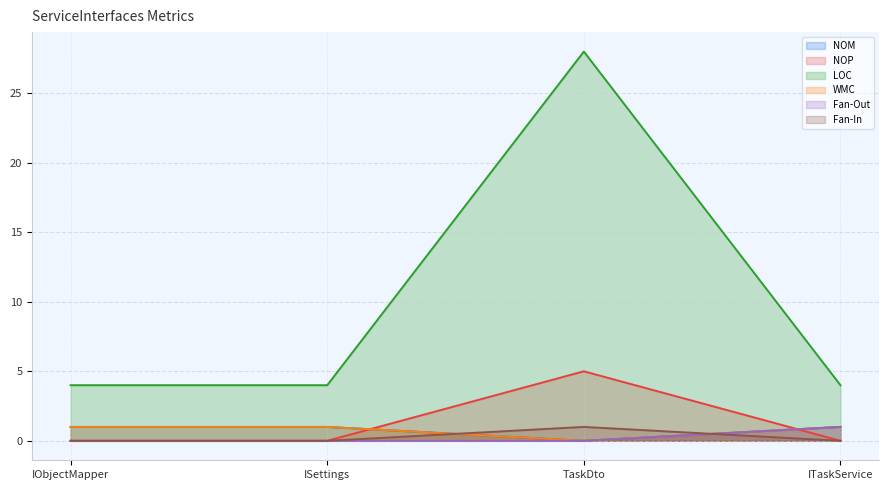

True or false: Fan-In has a value of 0 at ISettings.

True